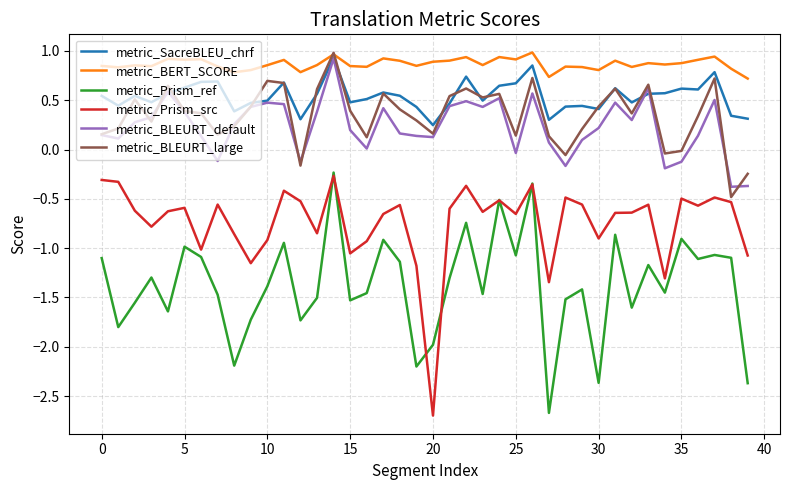

In metric_SacreBLEU_chrf, how many points are higher than both neighbors (excluding endpoints)?

11